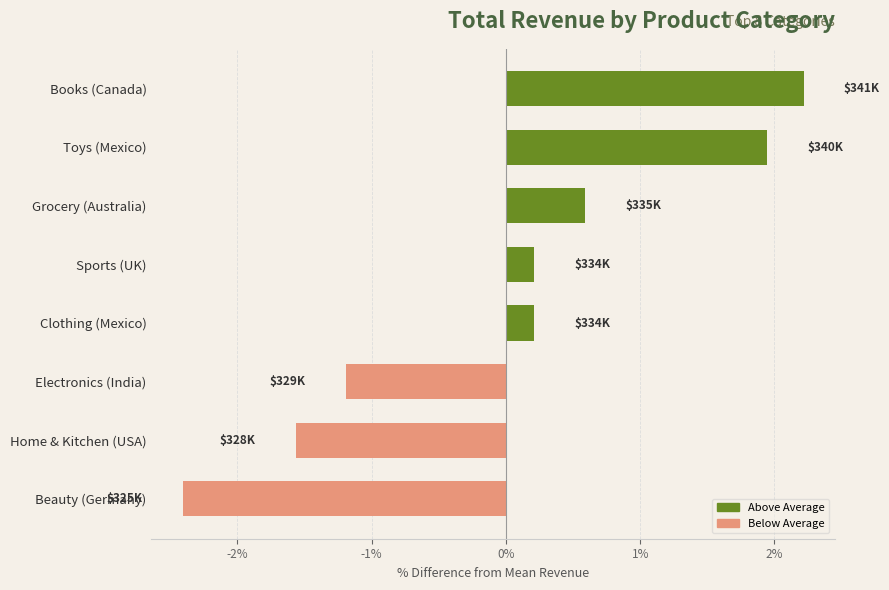

Reading top to bottom, list all the values displayed in this chart.

2.2	1.9	0.6	0.2	0.2	-1.2	-1.6	-2.4